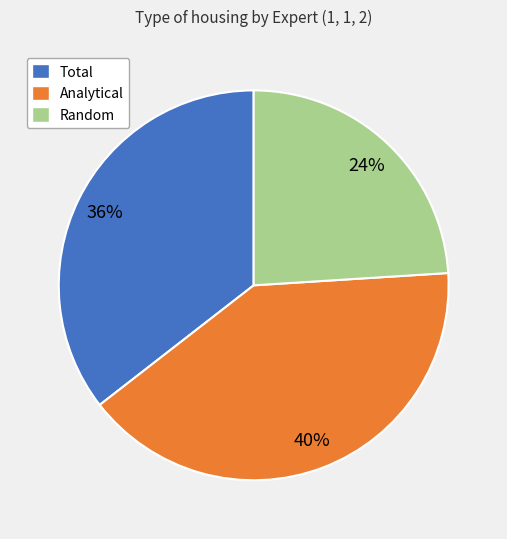

To the nearest percent, what portion does Analytical represent?

40%